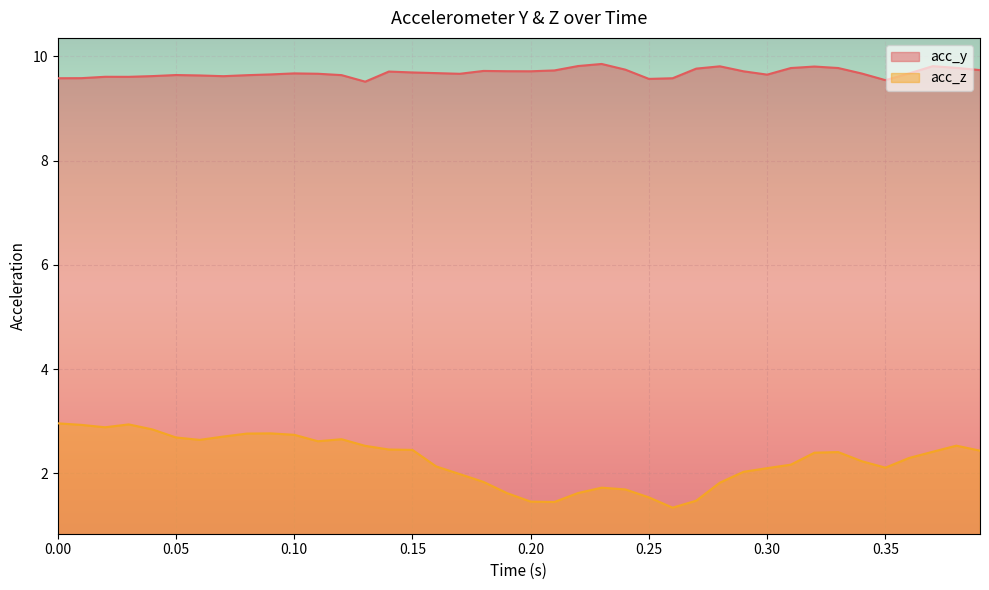

What is the spread (max minus min) of values at 0.20?

8.3